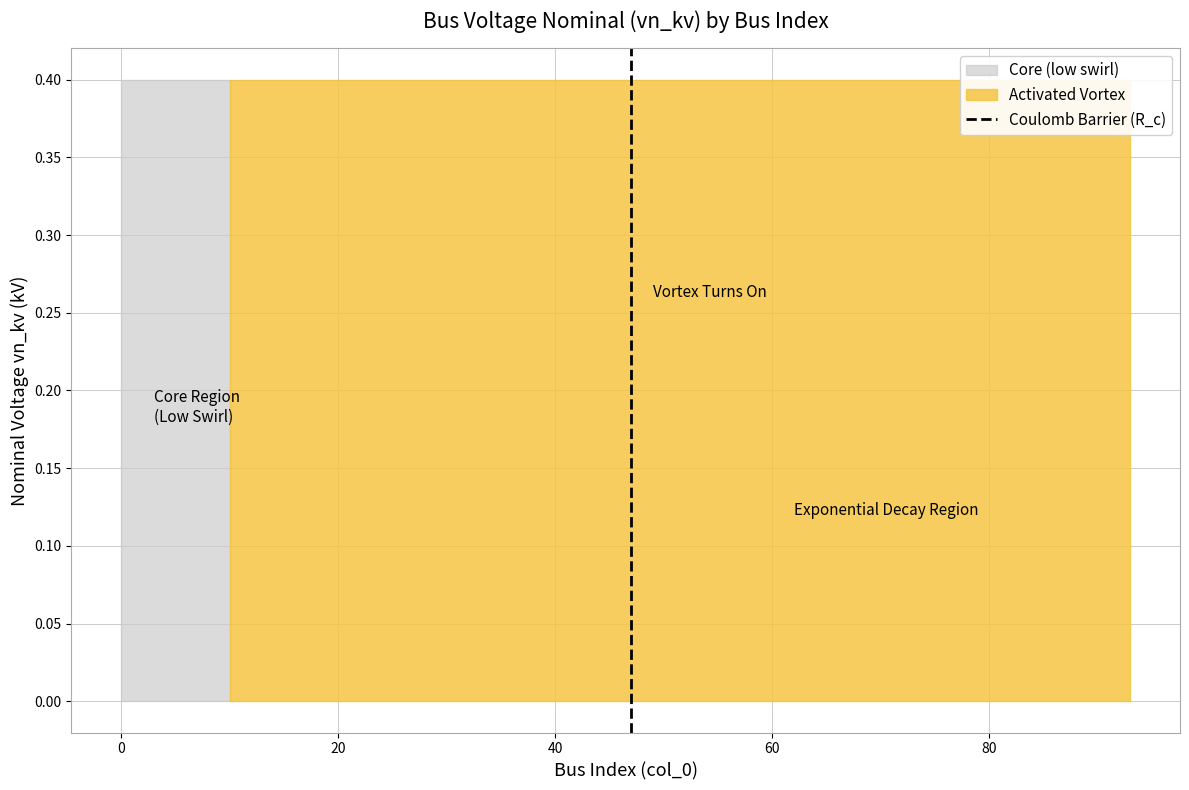

How many values are between 0 and 1?

2